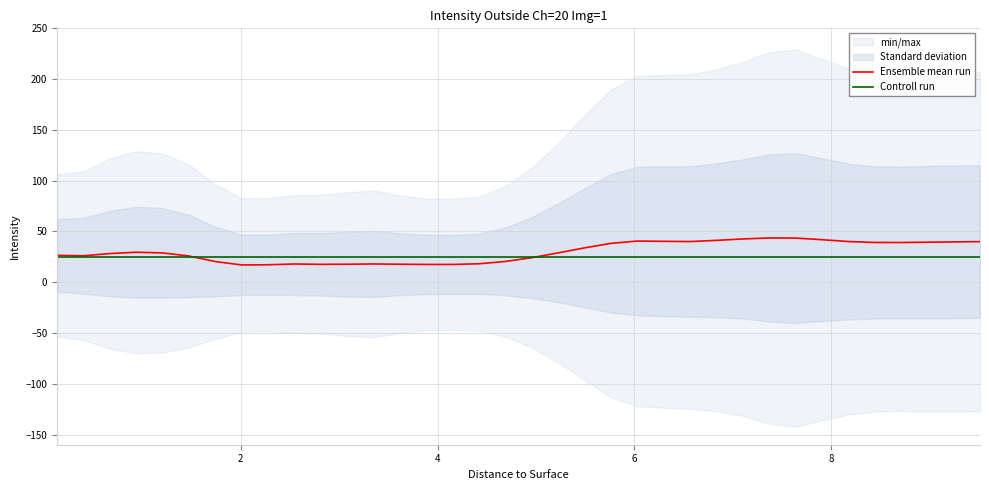

What is the total value across all series at 4?

52.8